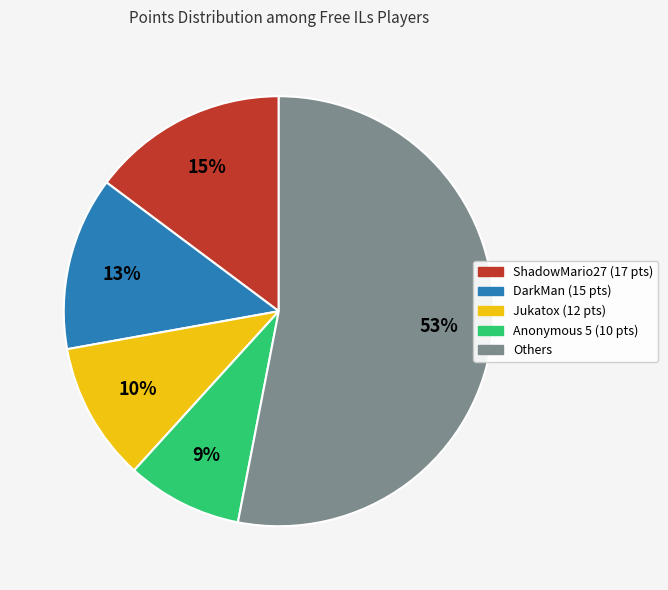

Is there any slice that represents more than half of the pie?

Yes